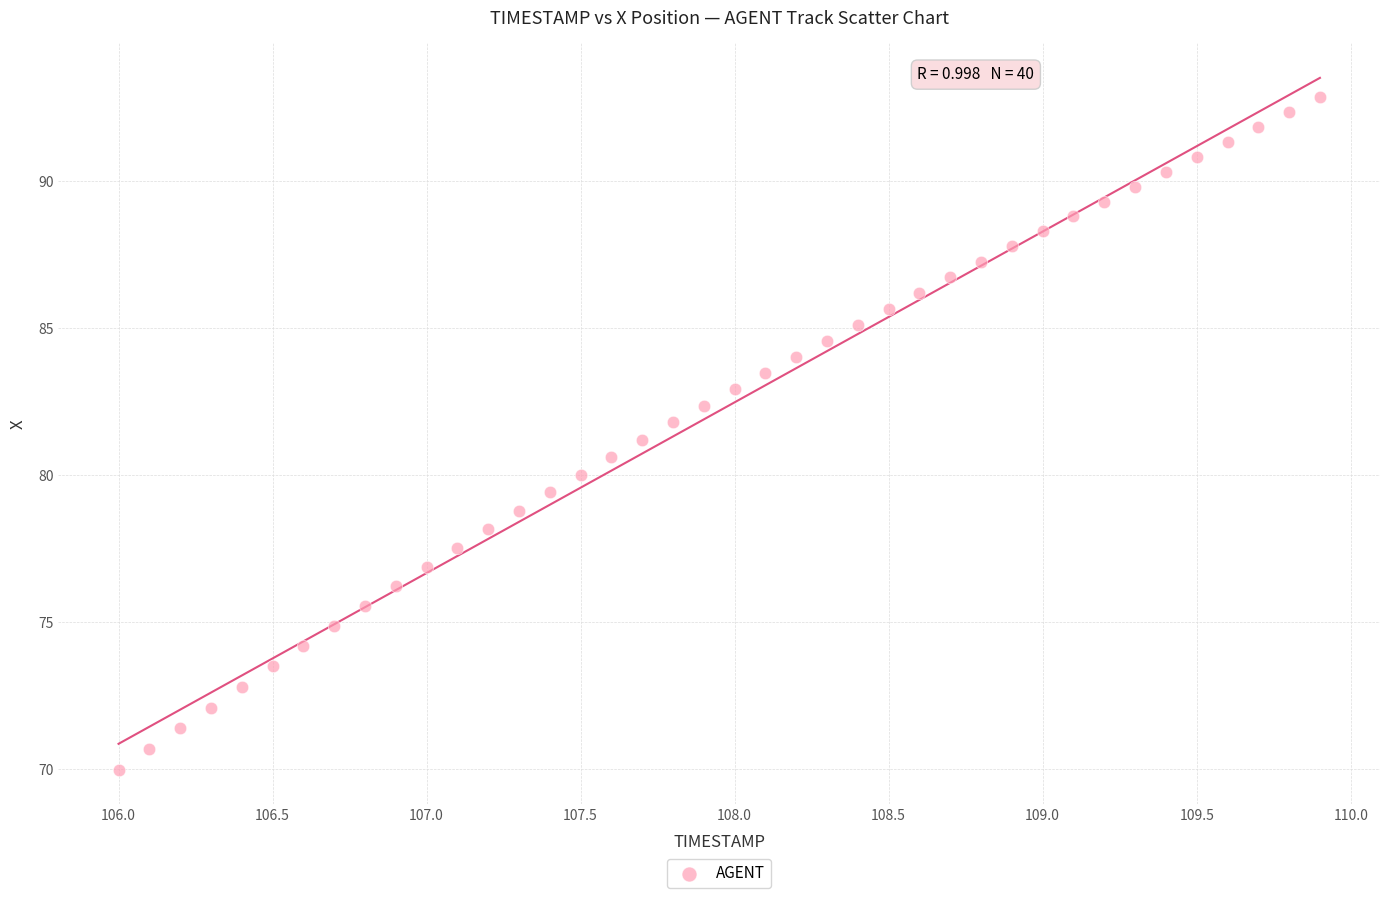

What is the range of X values (max minus min)?

3.9